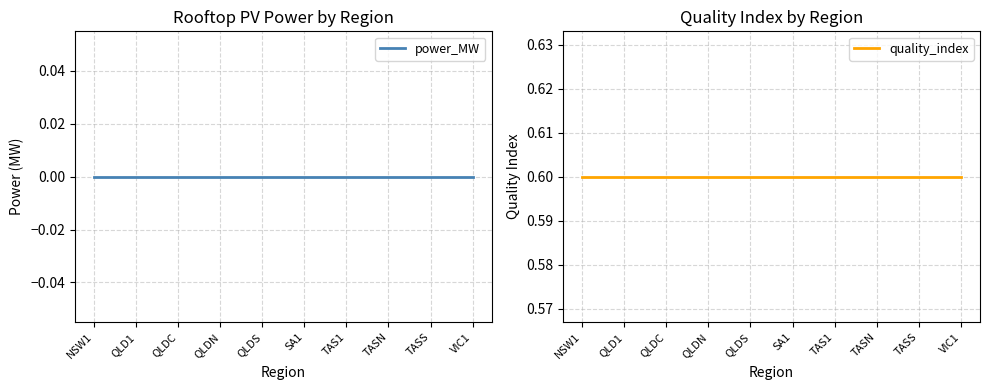

What value does the quality_index series have at TAS1?

0.6